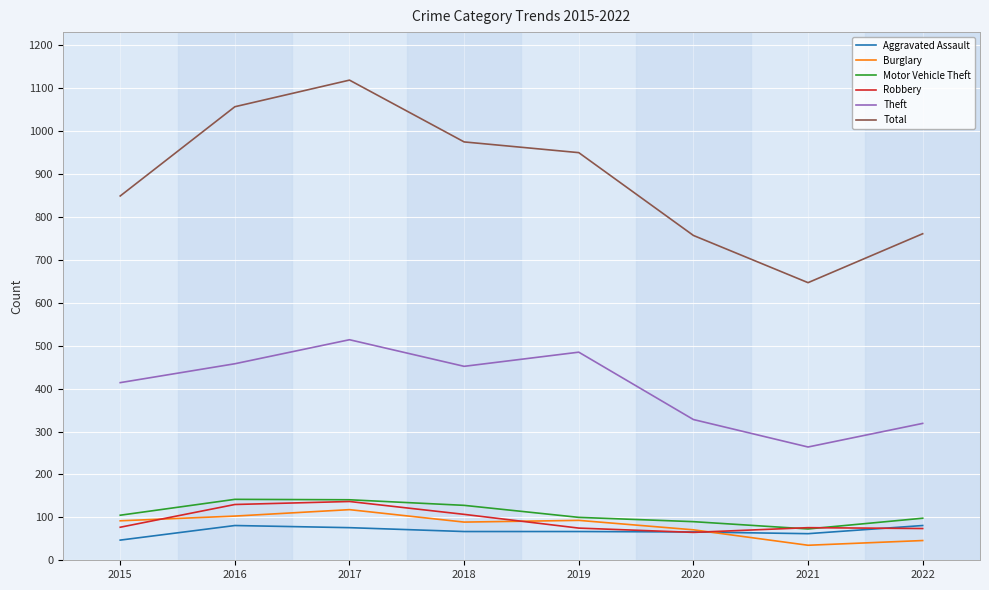

How many interior local peaks does the Theft series have?

2